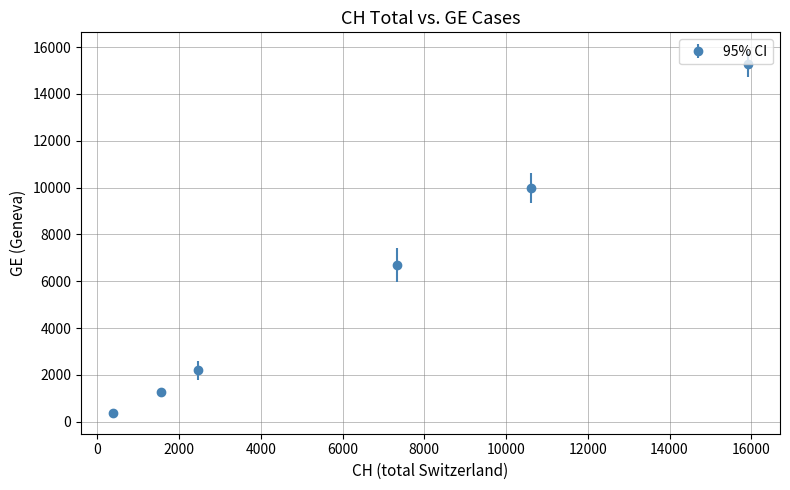

True or false: there are more than 2 points higher than both neighbors.

False